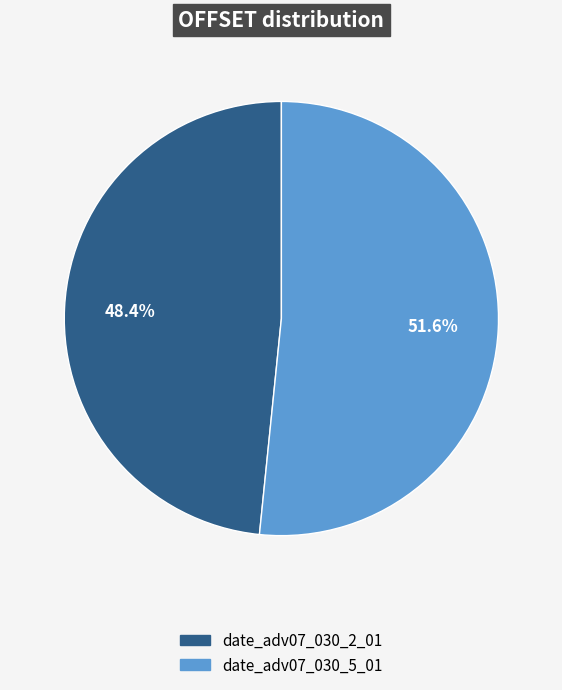

Rank the categories by value from highest to lowest.

date_adv07_030_5_01, date_adv07_030_2_01